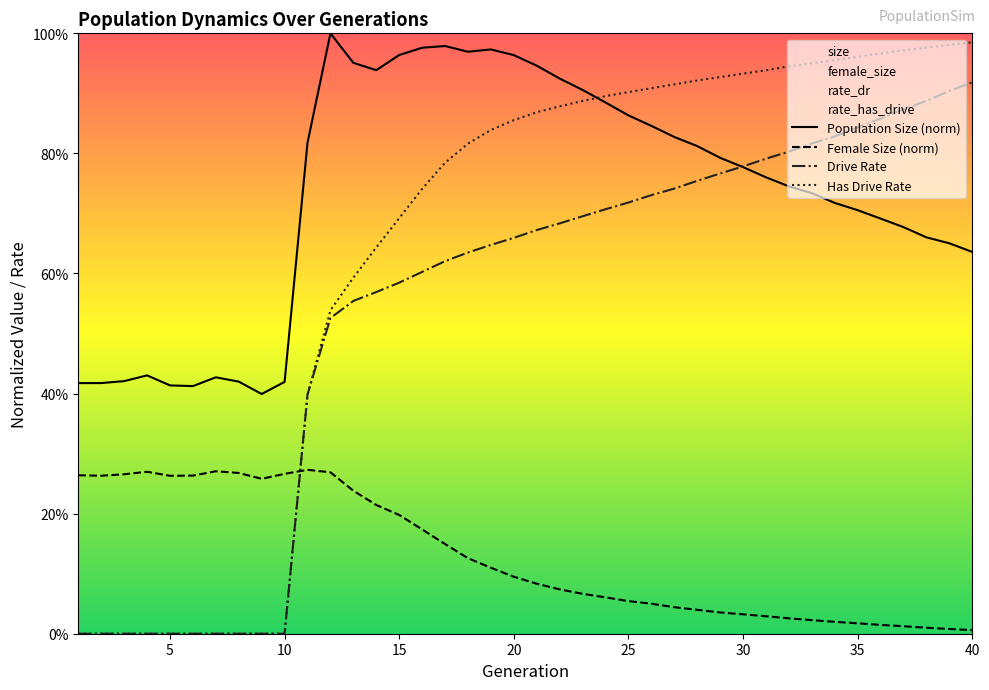

What is the greatest value displayed?

1.0